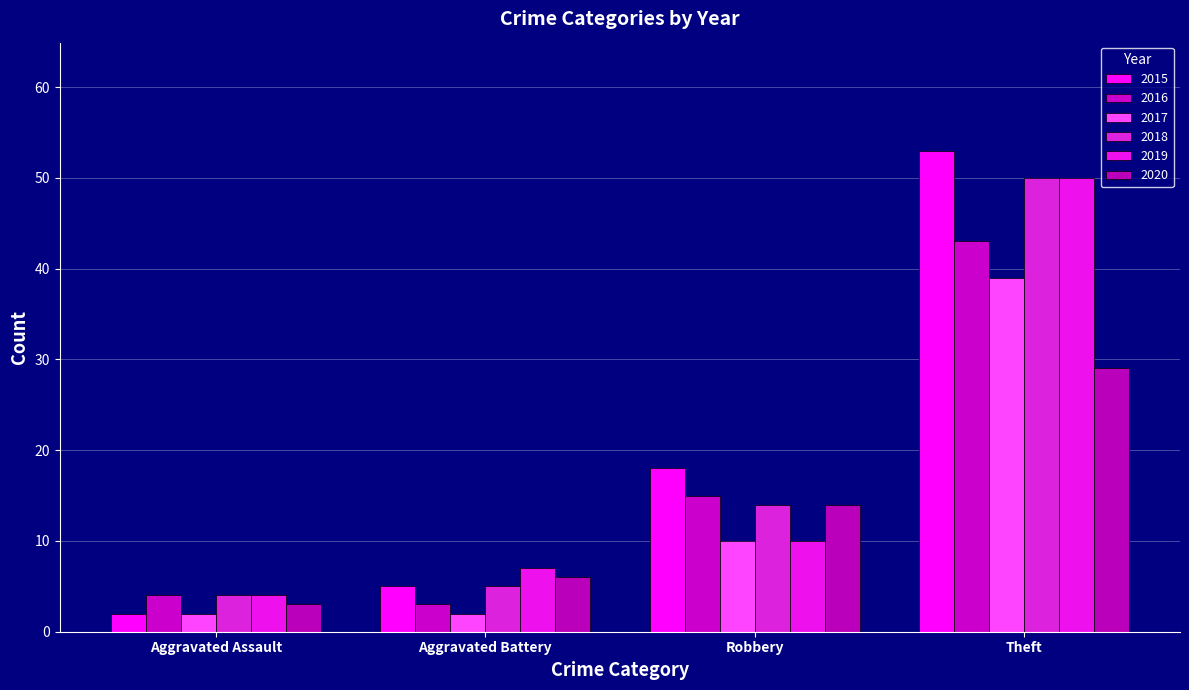

Which series has the widest spread of values?

2015